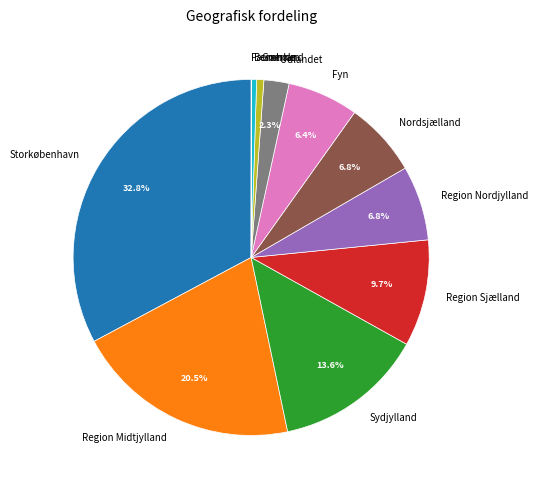

True or false: Grønland accounts for 8% of the total.

False